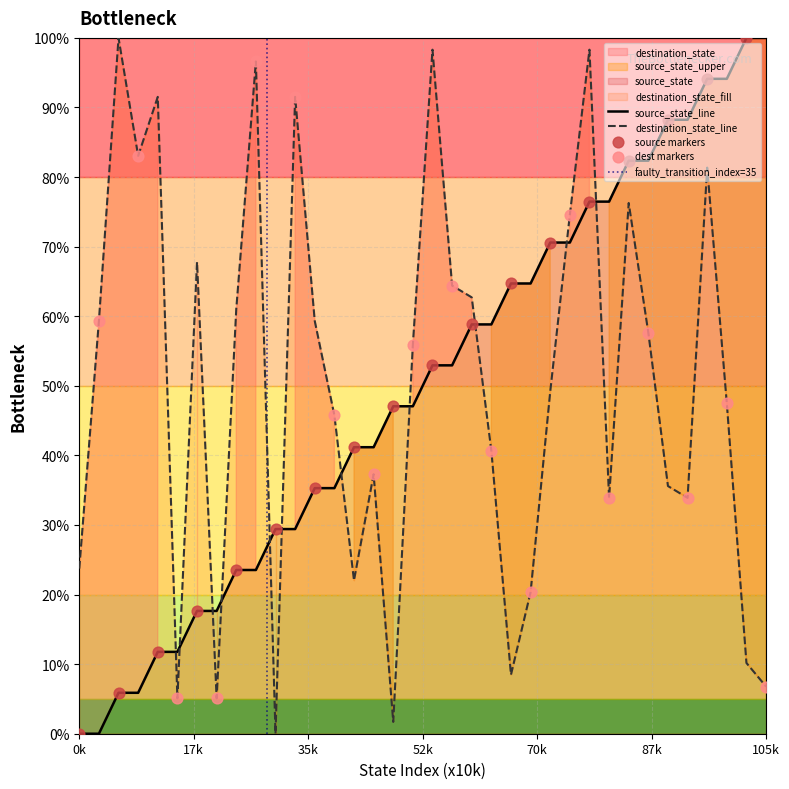

What is the maximum value for source_state_line?

100.0